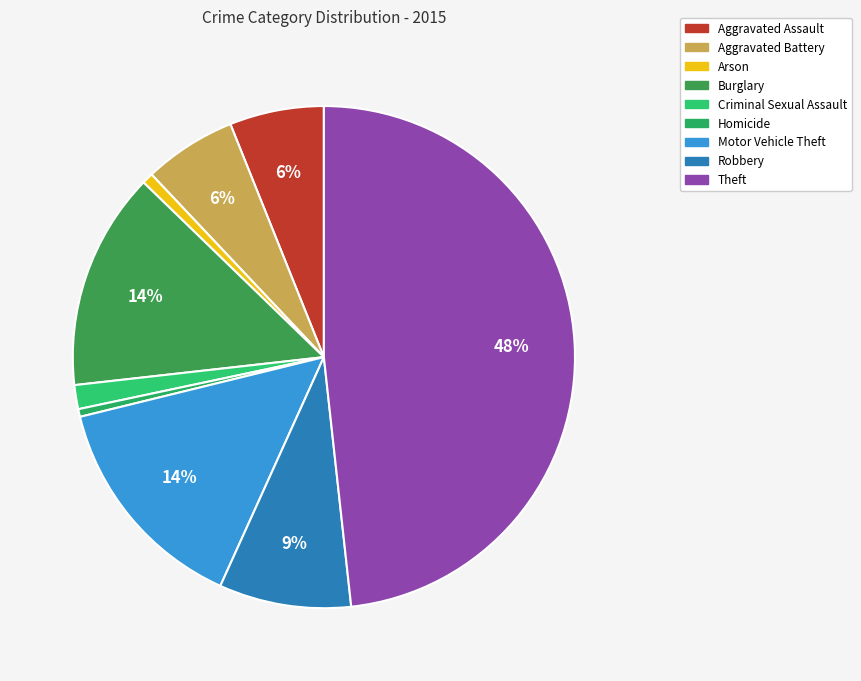

Is the sum of Homicide and Criminal Sexual Assault greater than half?

No